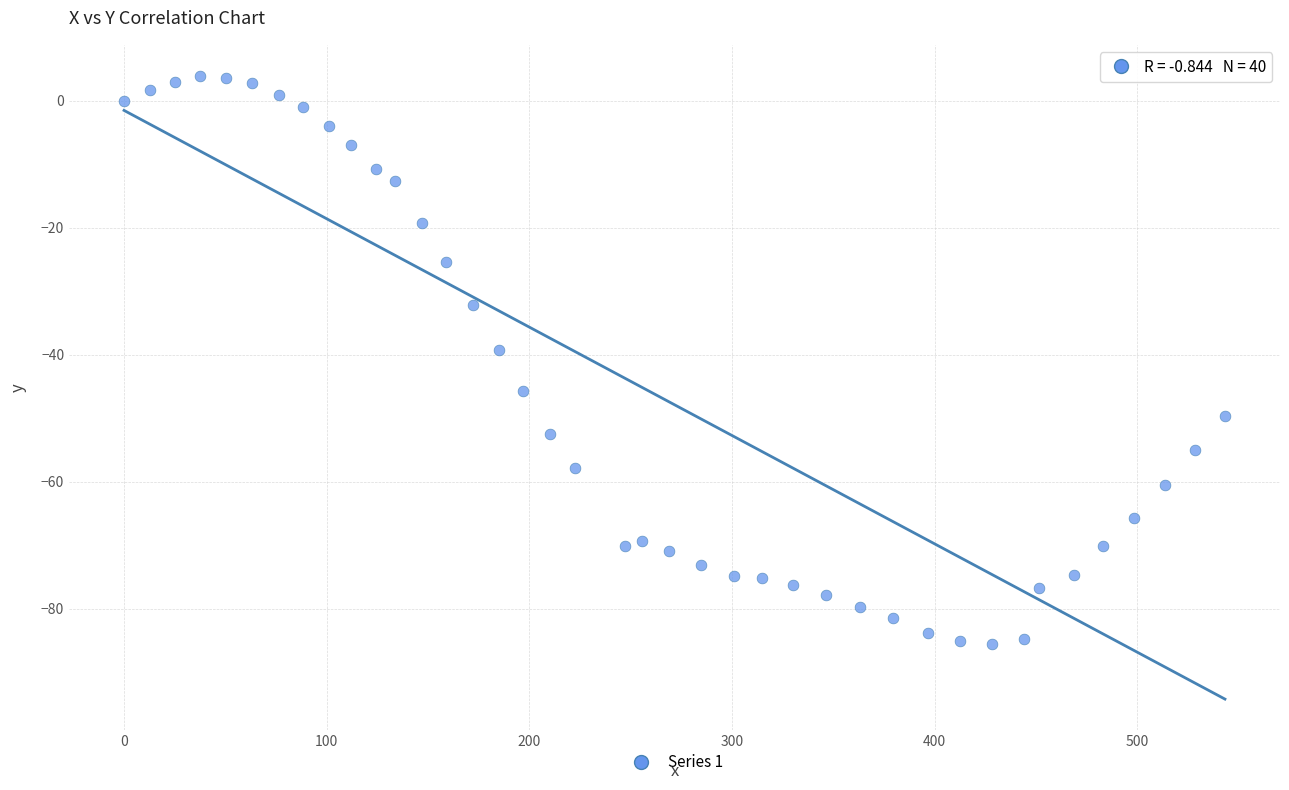

What is the range of Y values (max minus min)?

89.4